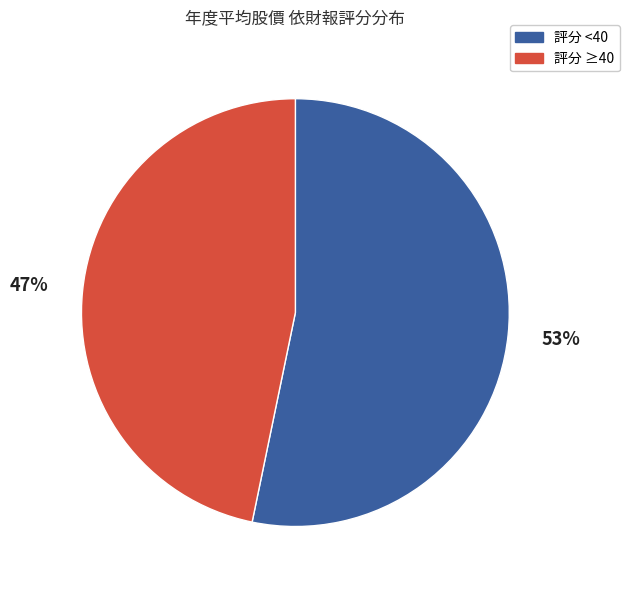

Does any single category account for the majority?

Yes